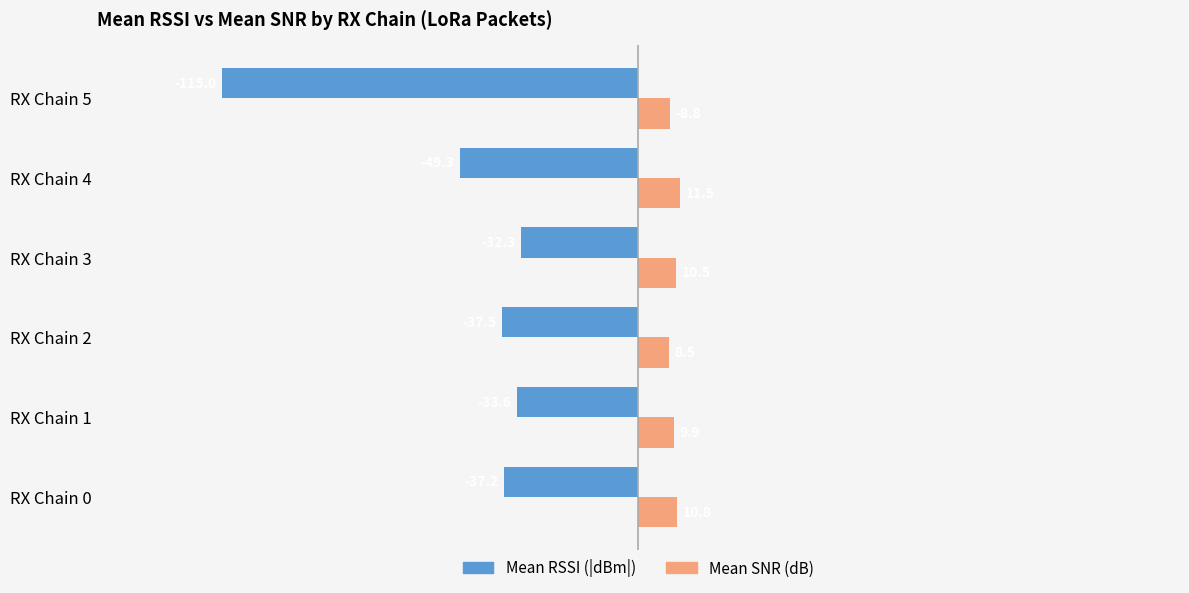

What is the total value across all series at RX Chain 1?

-23.7